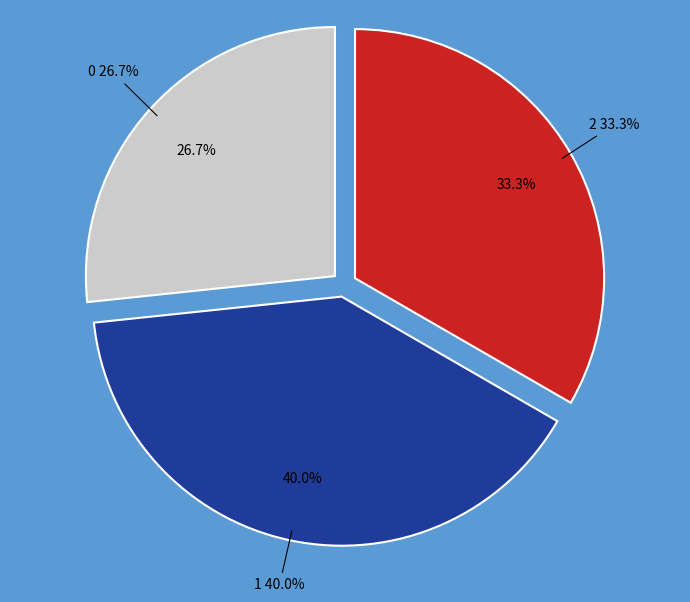

The 0 slice represents 35% of the pie. True or false?

False